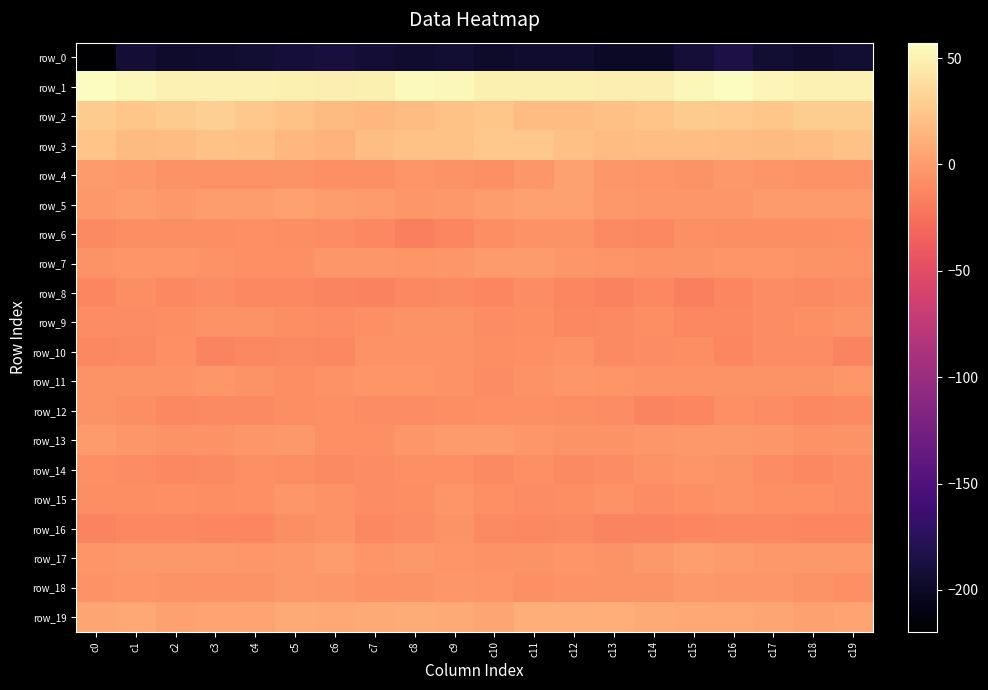

How many data points in row_19 are less than 7?

9